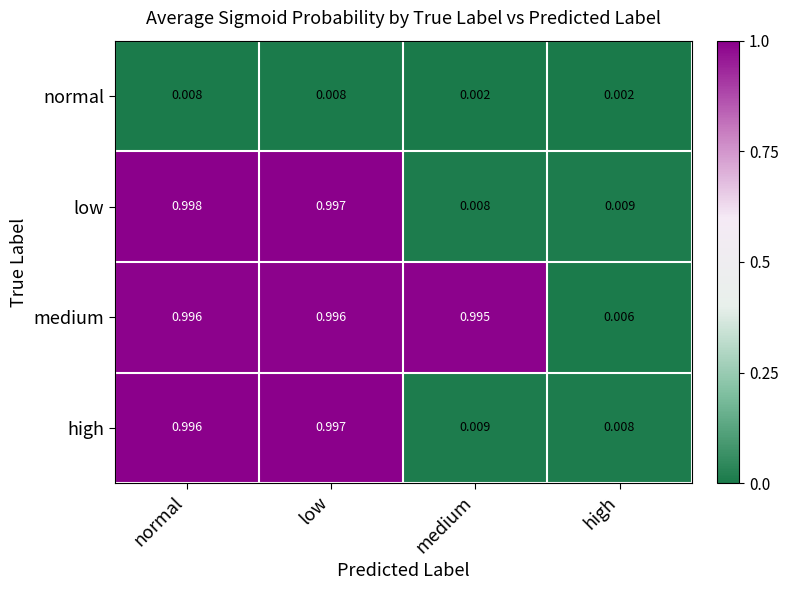

Which series has the largest total across all categories?

medium